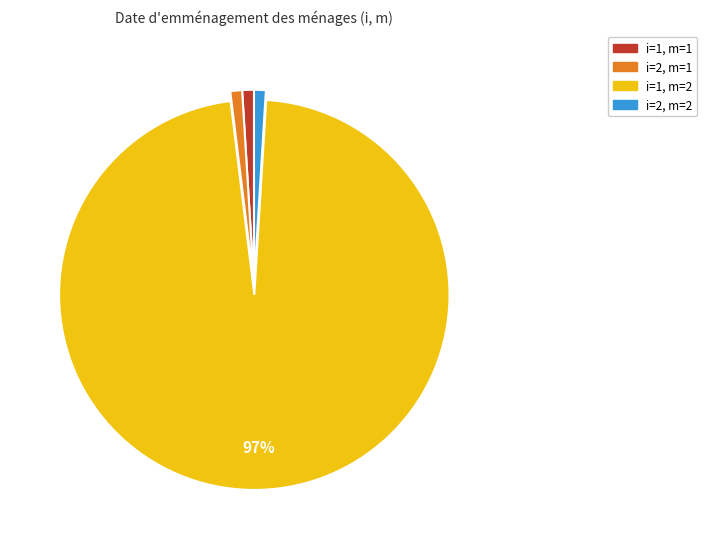

Which slice represents more than half of the pie?

i=1, m=2